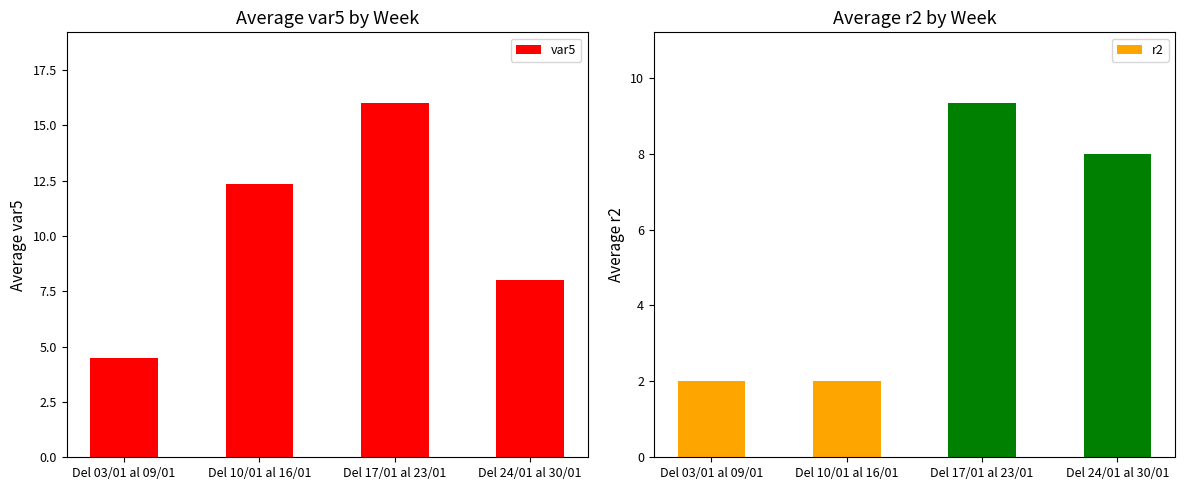

What is the difference between the var5 values at Del 10/01 al 16/01 and Del 17/01 al 23/01?

3.7